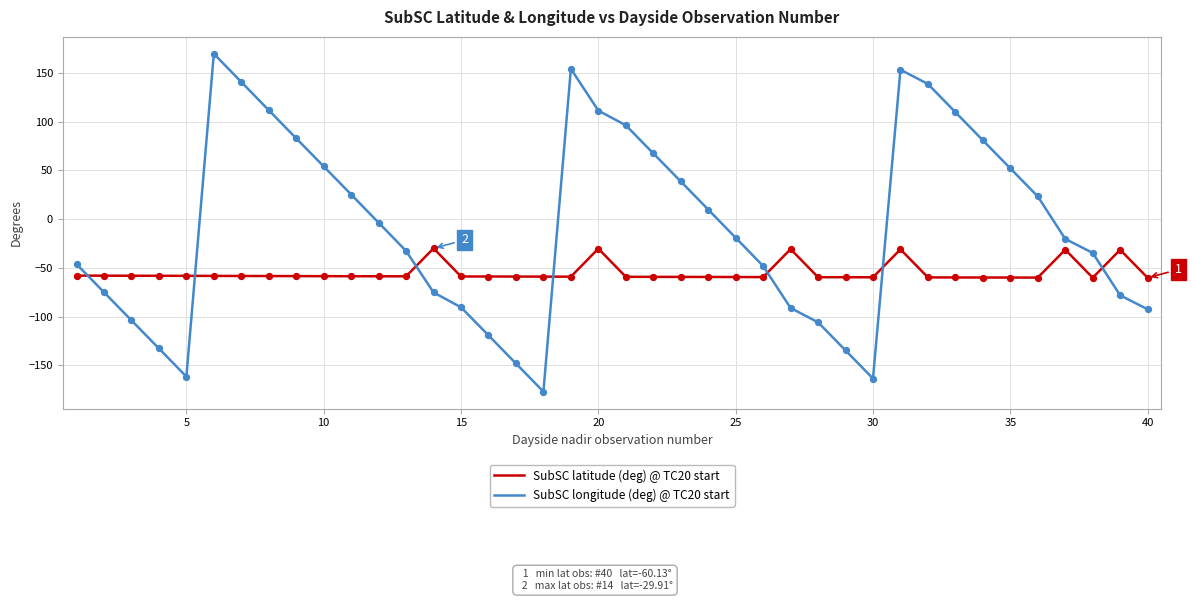

Which series has the largest total across all categories?

SubSC longitude (deg) @ TC20 start